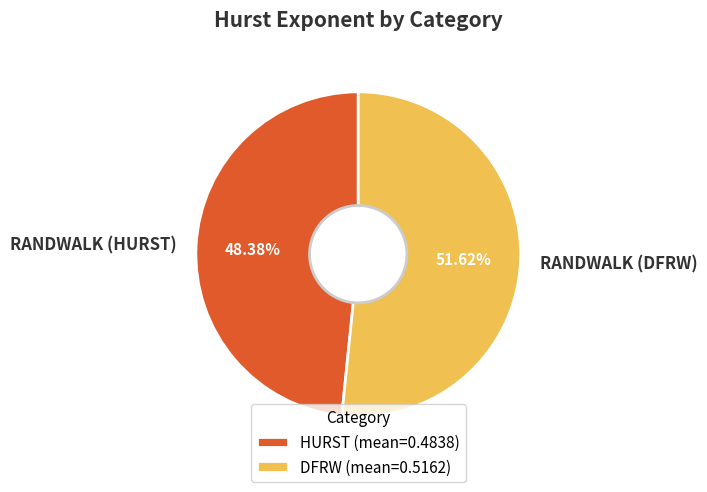

Is there any slice that represents more than half of the pie?

Yes